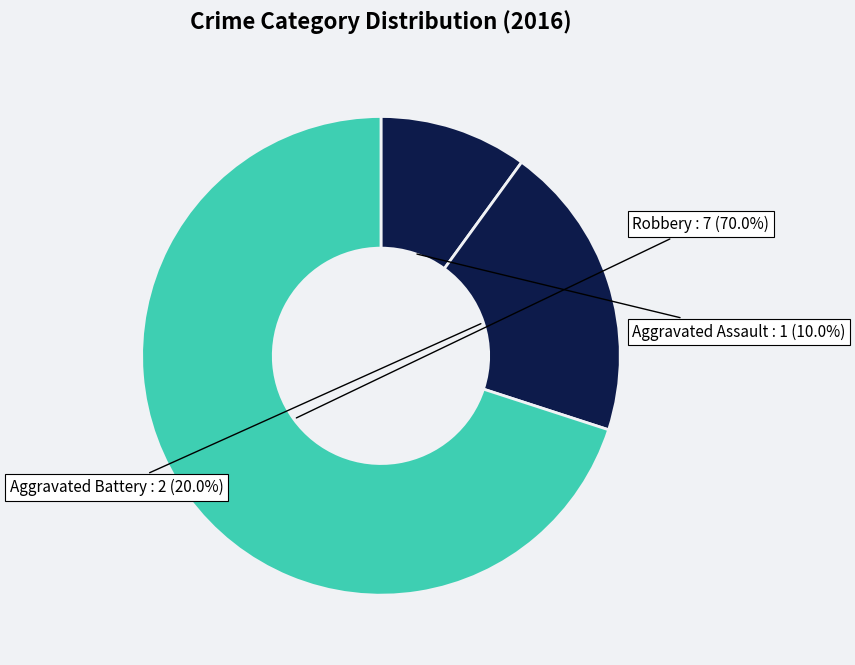

Count the number of slices in the pie.

3